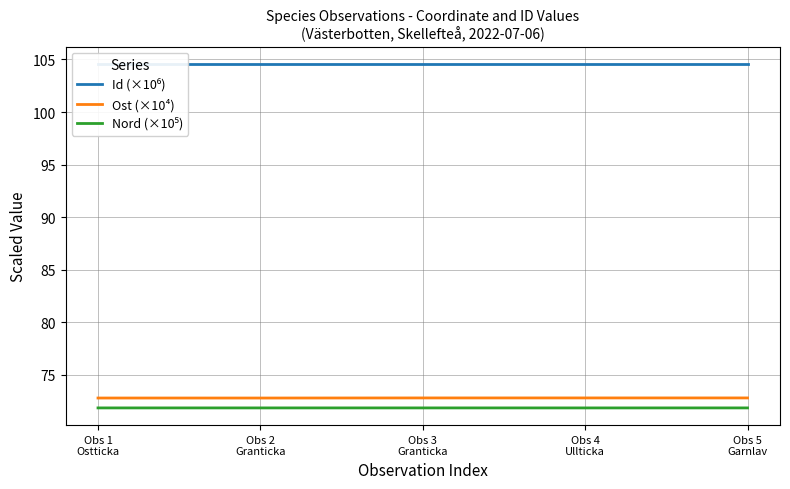

What is the maximum value shown in the chart?

104.6